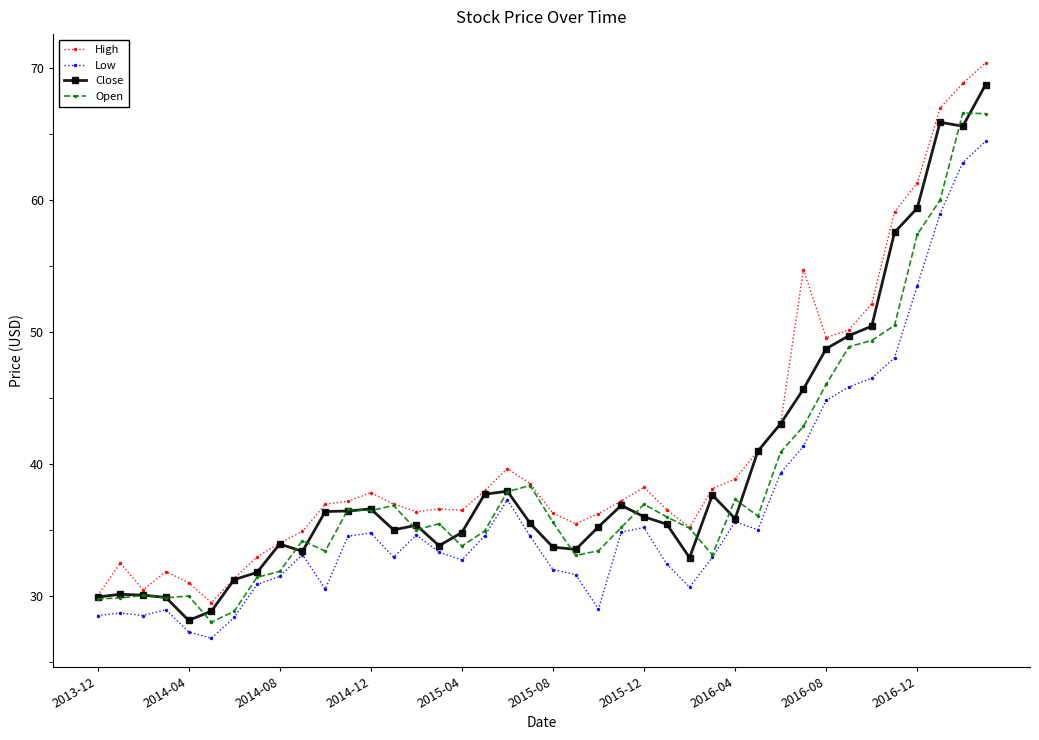

Is this an area chart (filled region under the line)?

No